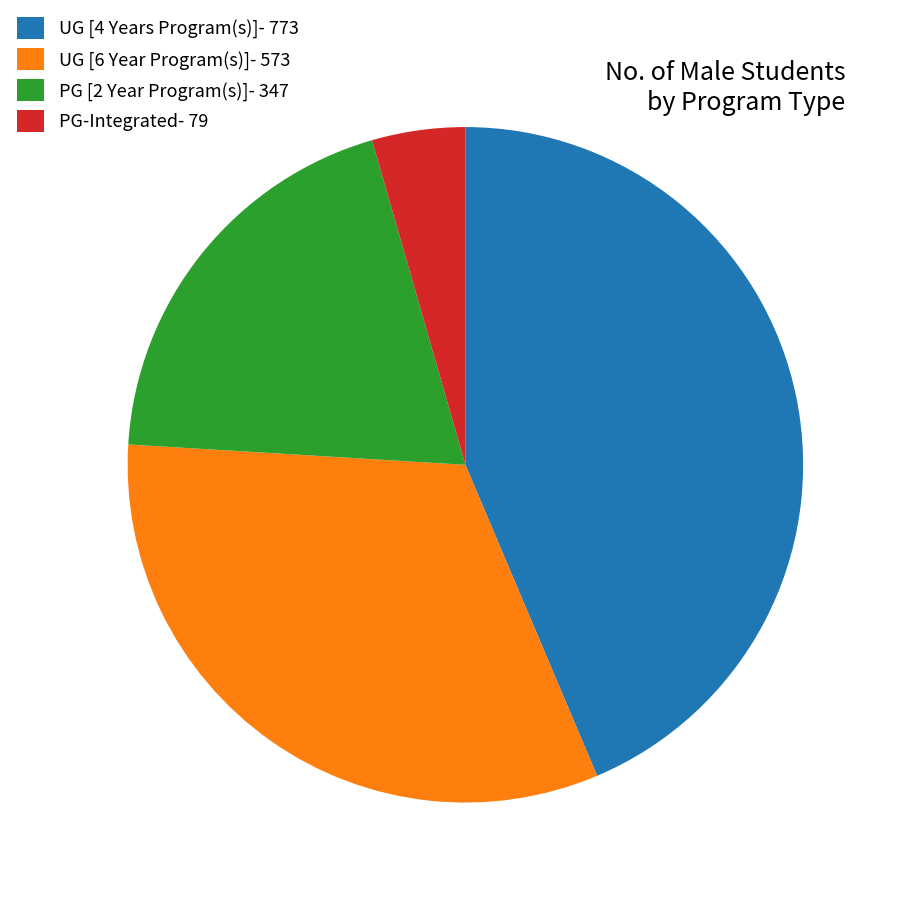

True or false: PG-Integrated accounts for 15% of the total.

False